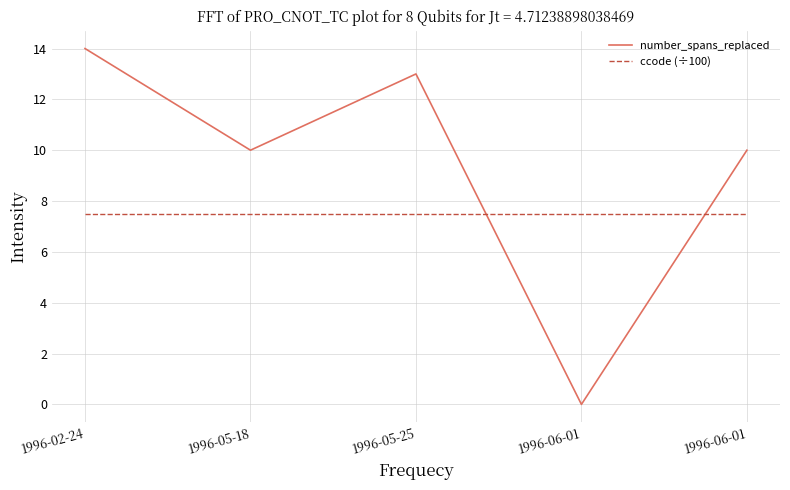

Does the chart have visible grid lines?

Yes